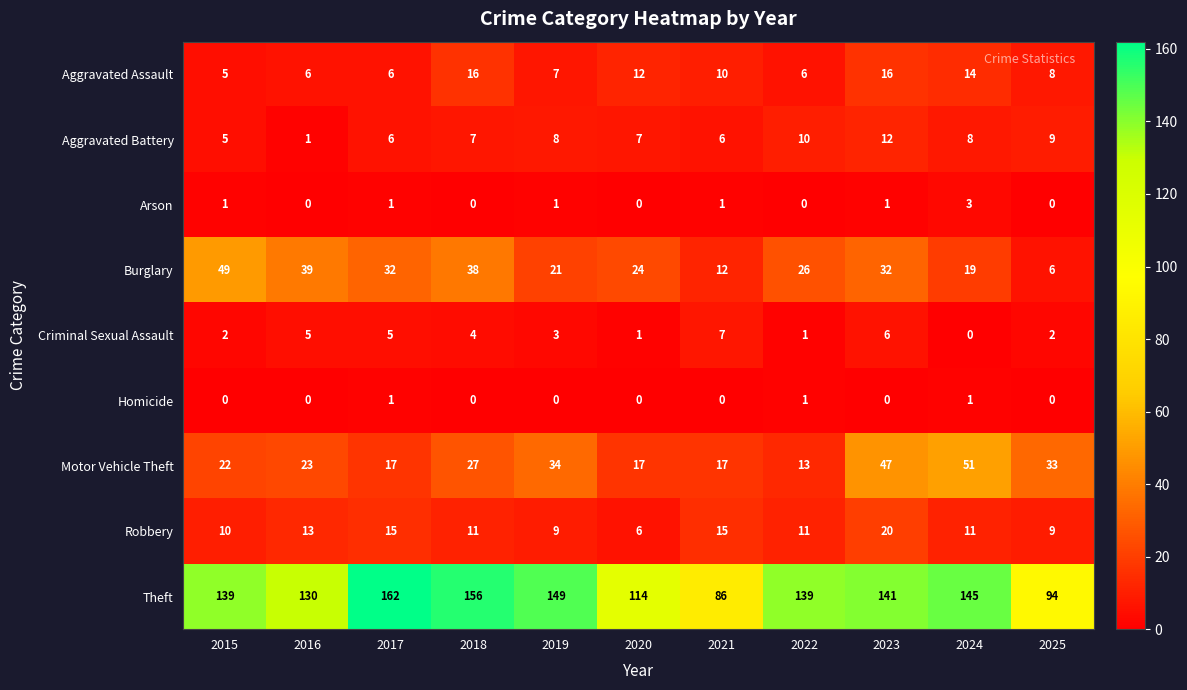

What is the difference between the highest and lowest values at 2016?

130